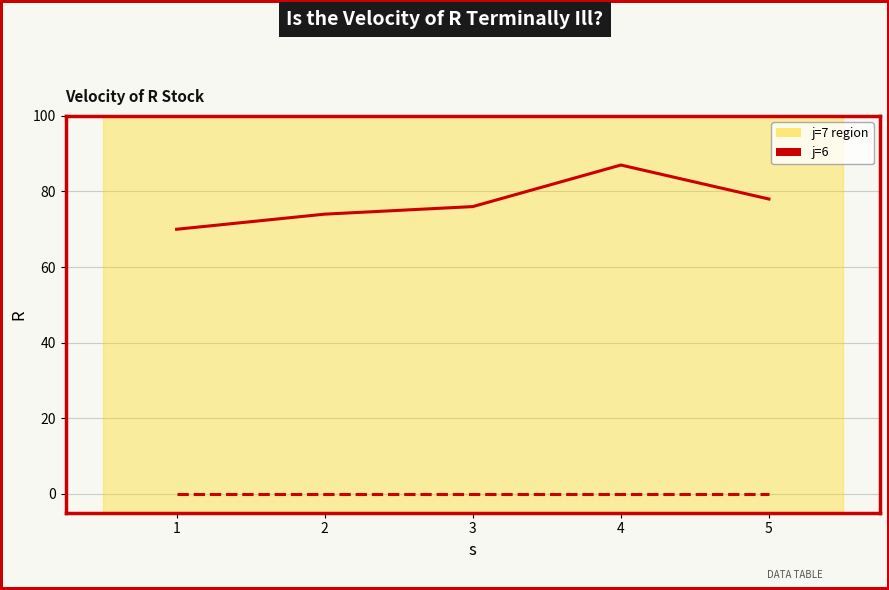

What is the total value across all series at 2?

74